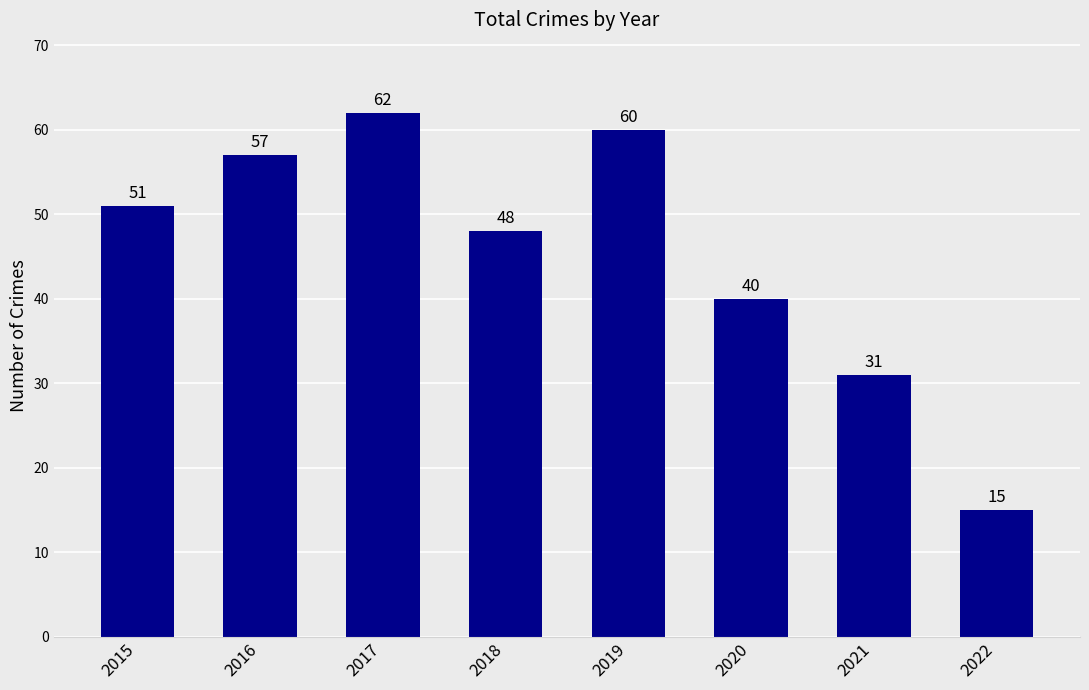

Which category has the highest value across all series?

2017